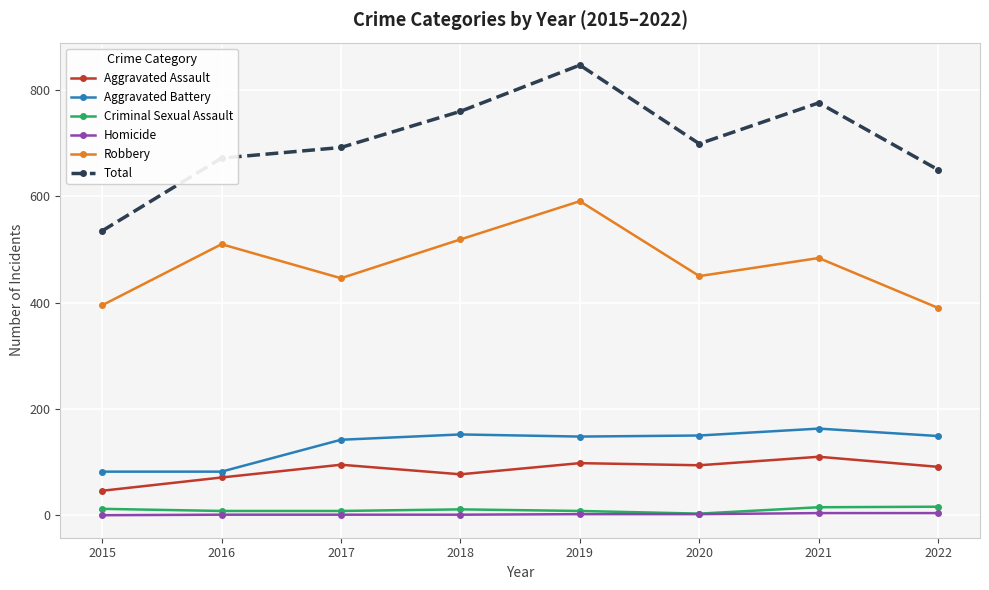

How many lines are shown in the chart?

6